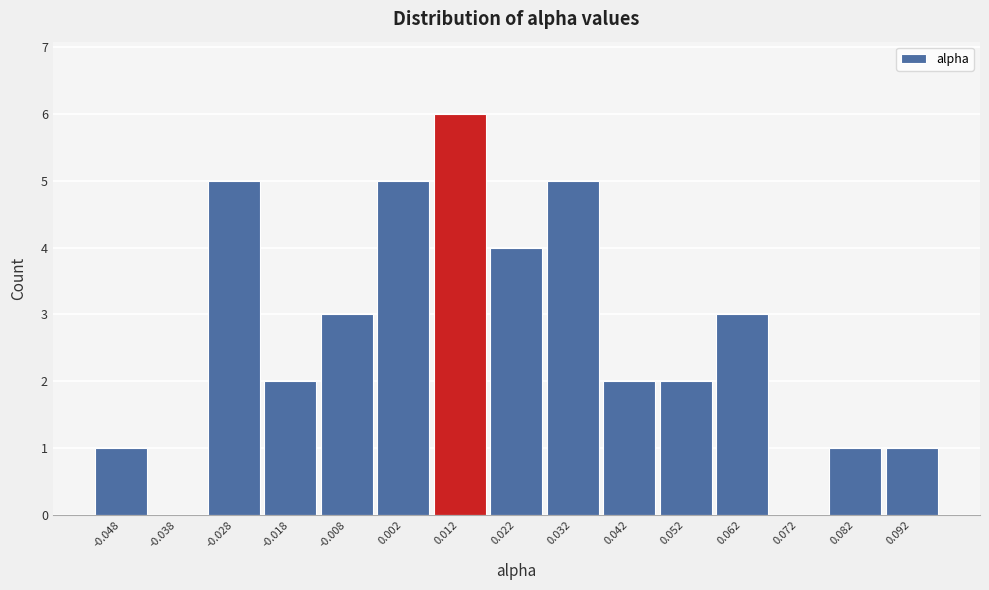

Reading left to right, what are all the values shown in this chart?

-0.048=1	-0.038=0	-0.028=5	-0.018=2	-0.008=3	0.002=5	0.012=6	0.022=4	0.032=5	0.042=2	0.052=2	0.062=3	0.072=0	0.082=1	0.092=1